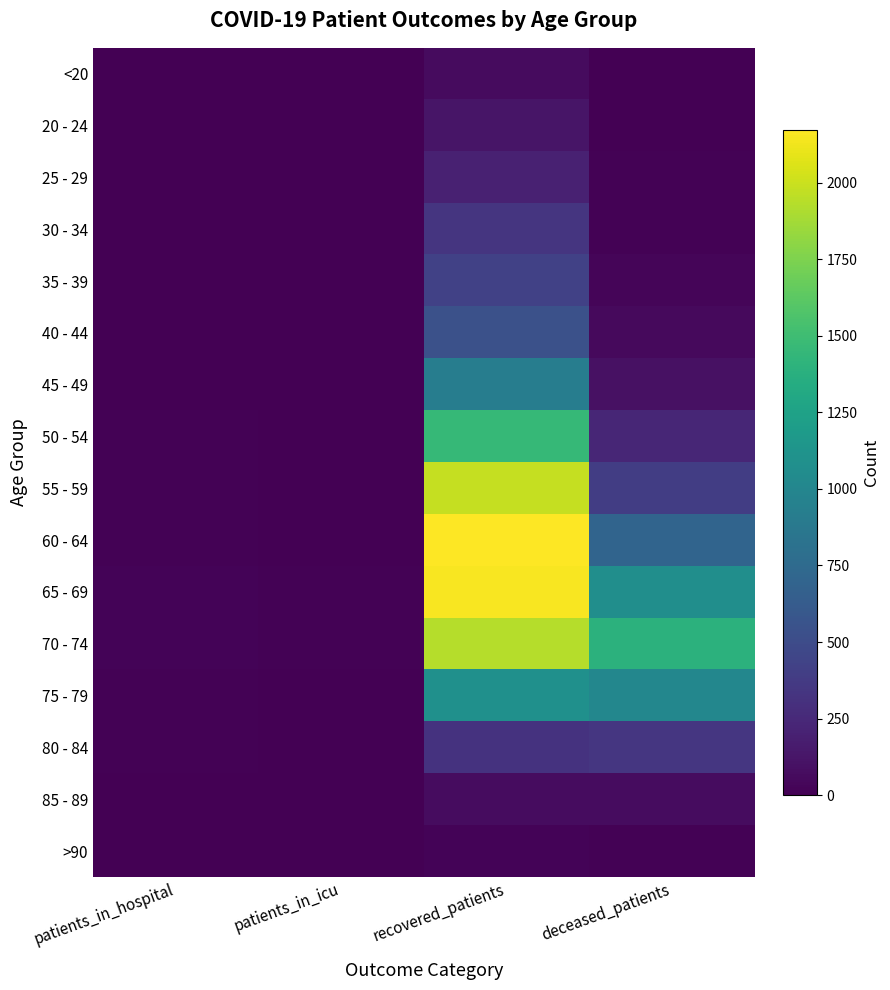

How many series are shown in this chart?

16